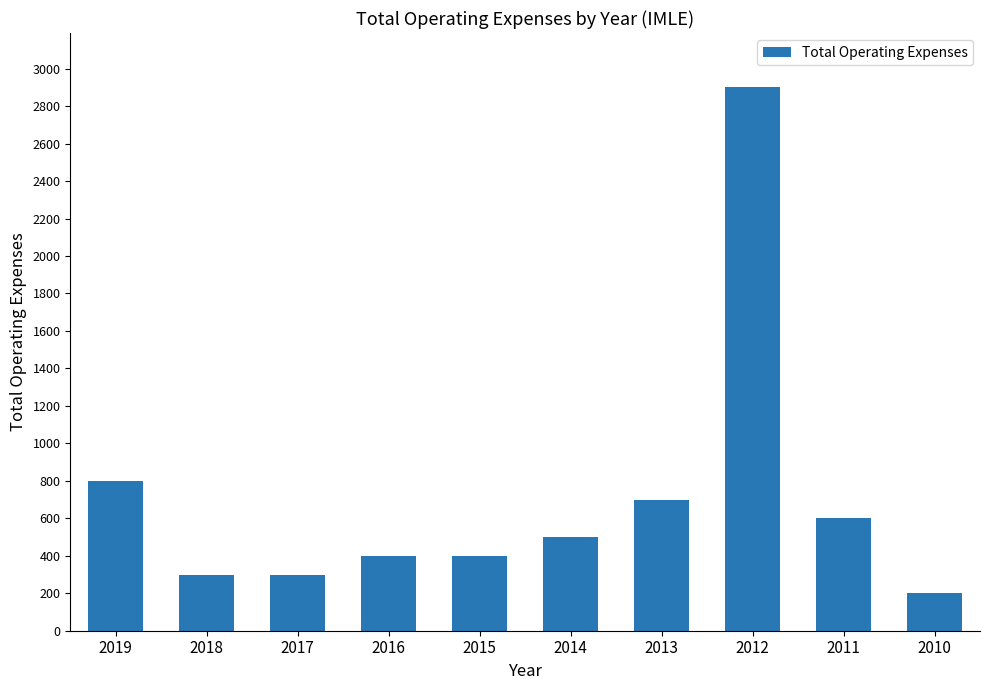

What is the smallest value displayed?

200